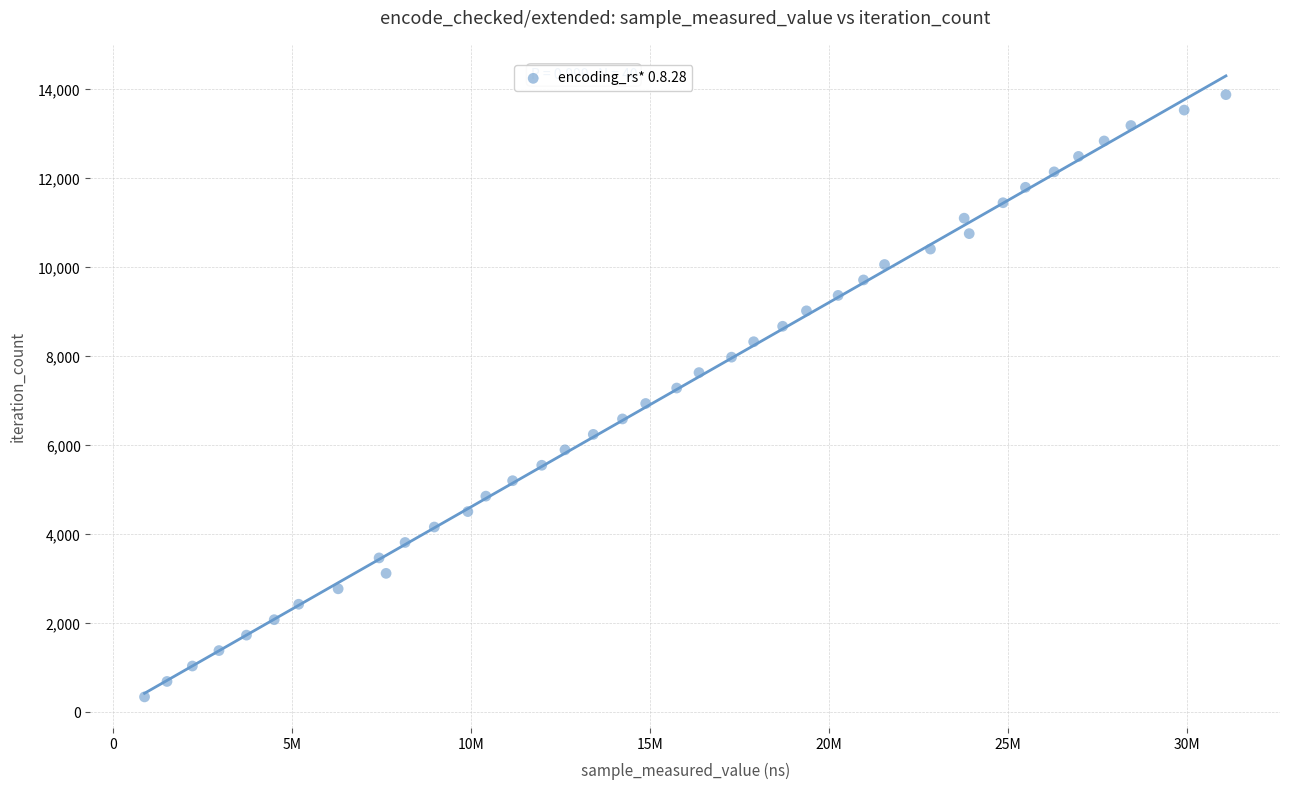

What is the range of X values (max minus min)?

30197219